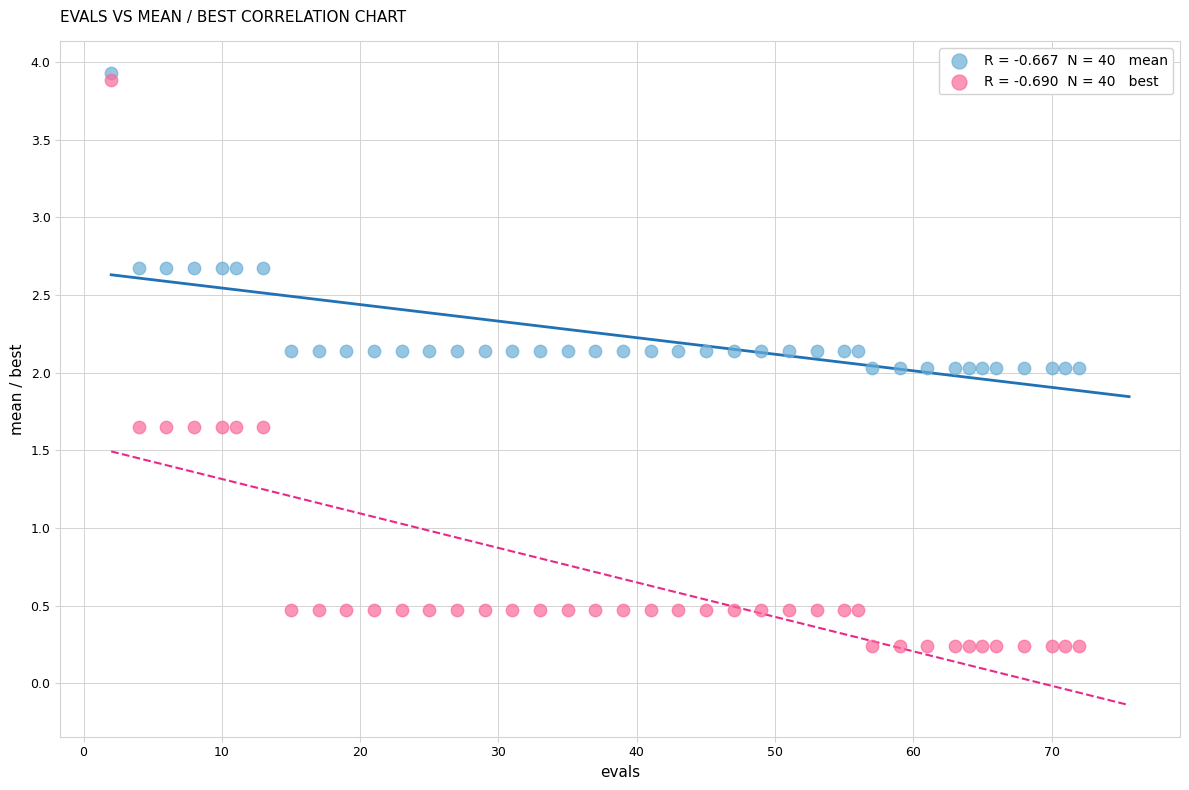

Across all data points, what is the range of X values (max minus min)?

70.0